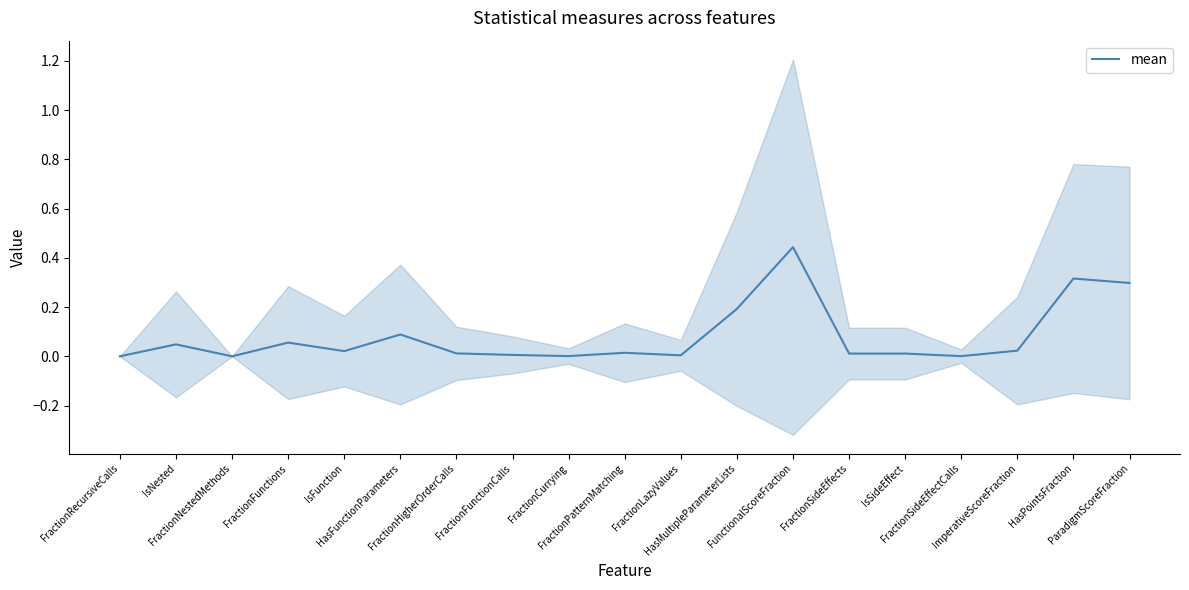

What is the label of the 7th point from the left?

FractionHigherOrderCalls